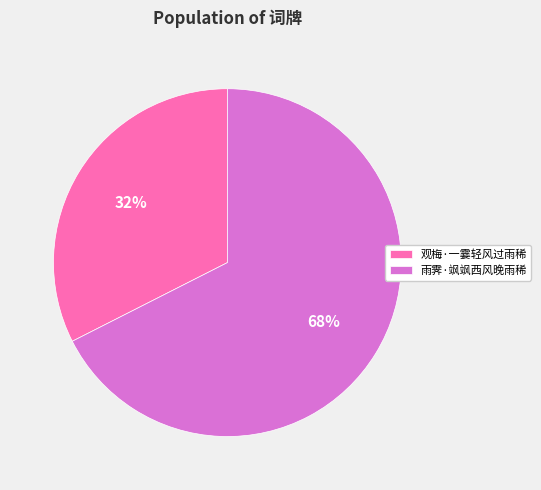

Which slice is the largest?

雨霁·飒飒西风晚雨稀